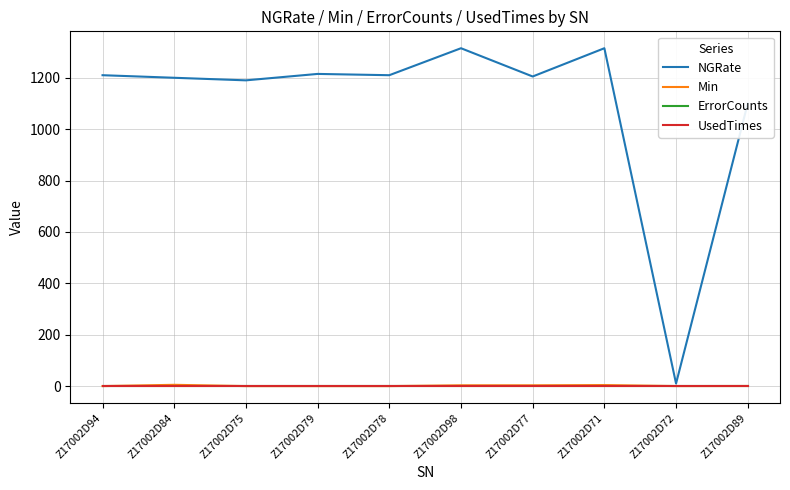

What is the maximum value shown in the chart?

1315.0